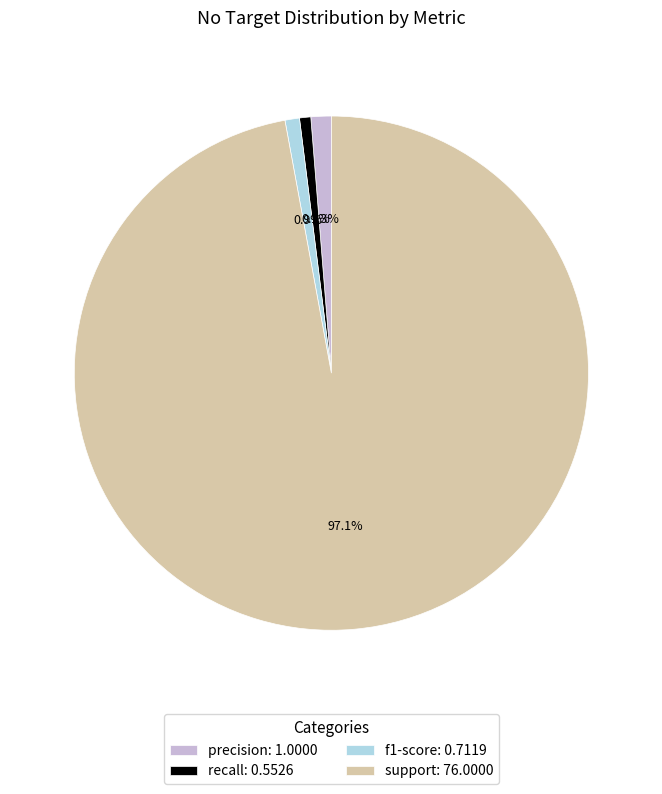

What is the majority slice?

support